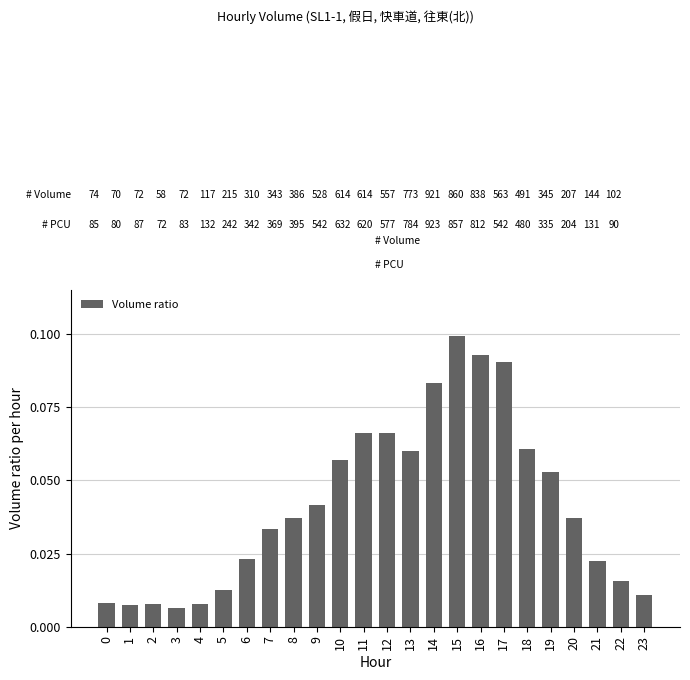

Between 20 and 11, which is larger?

11